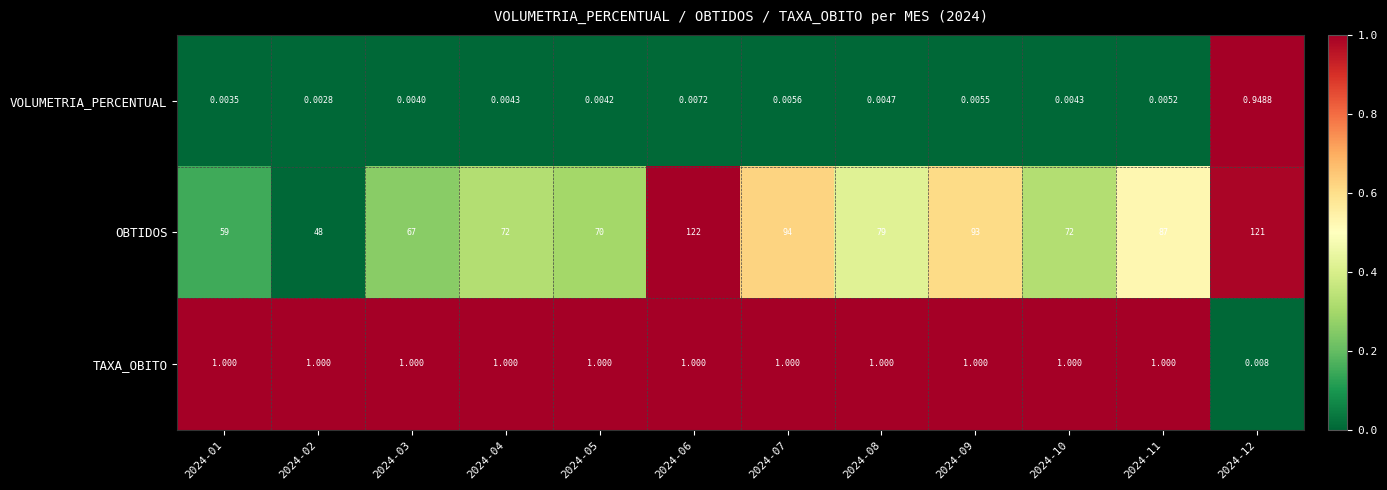

At 2024-03, list the series in order from smallest to largest.

VOLUMETRIA_PERCENTUAL, TAXA_OBITO, OBTIDOS